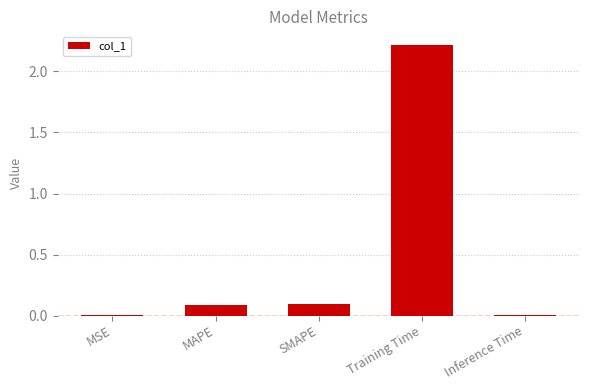

What is the greatest value displayed?

2.2